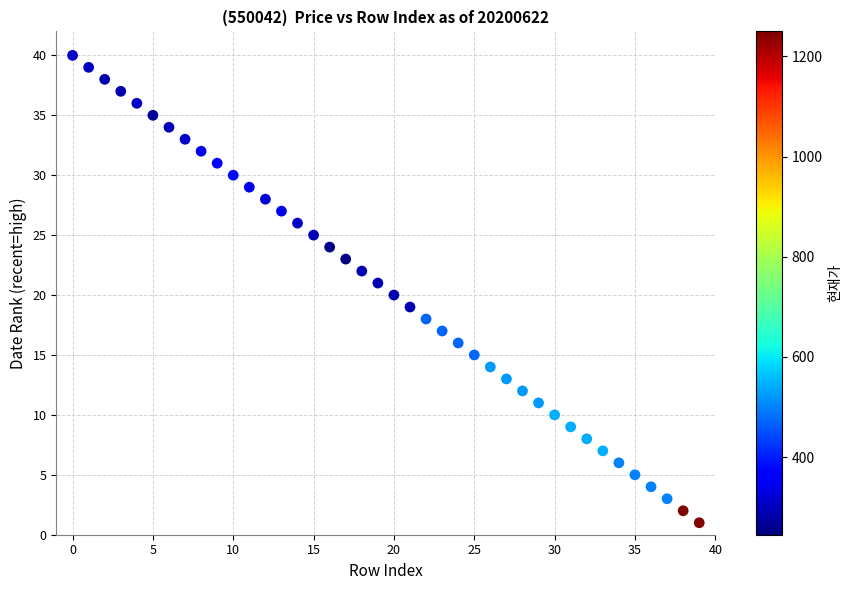

What is the range of Y values (max minus min)?

39